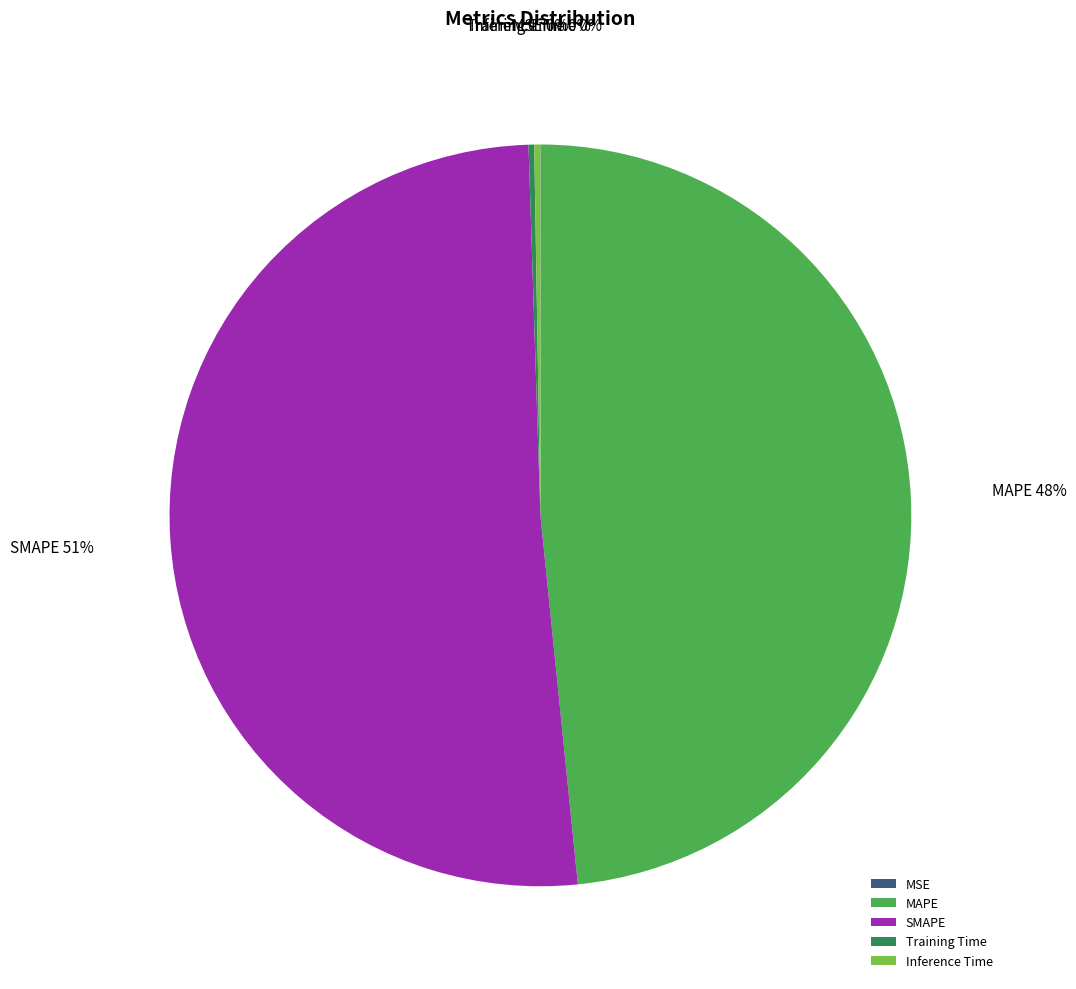

Which category accounts for the majority?

SMAPE